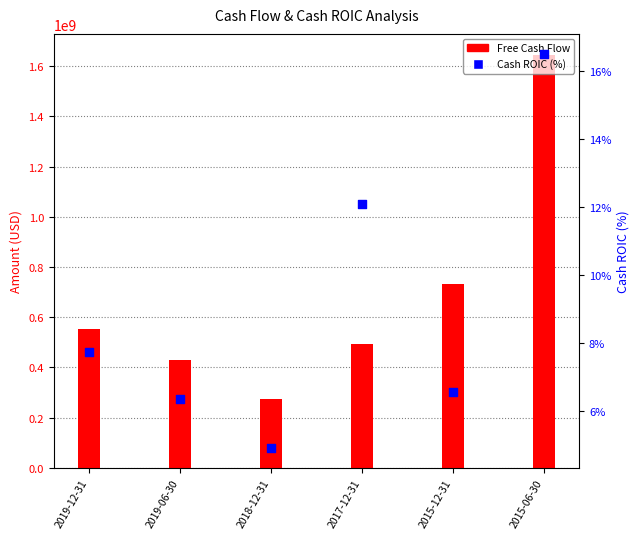

Which series reaches the minimum Y coordinate?

Cash ROIC (%)